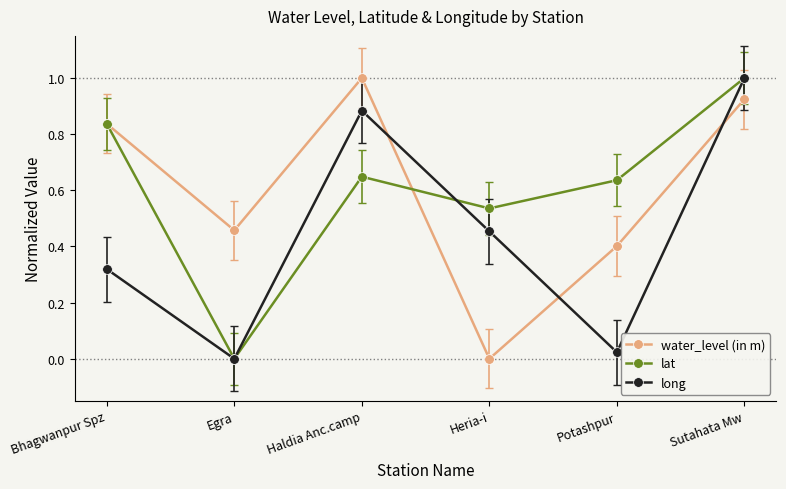

True or false: long has a value of 0.5 at Egra.

False